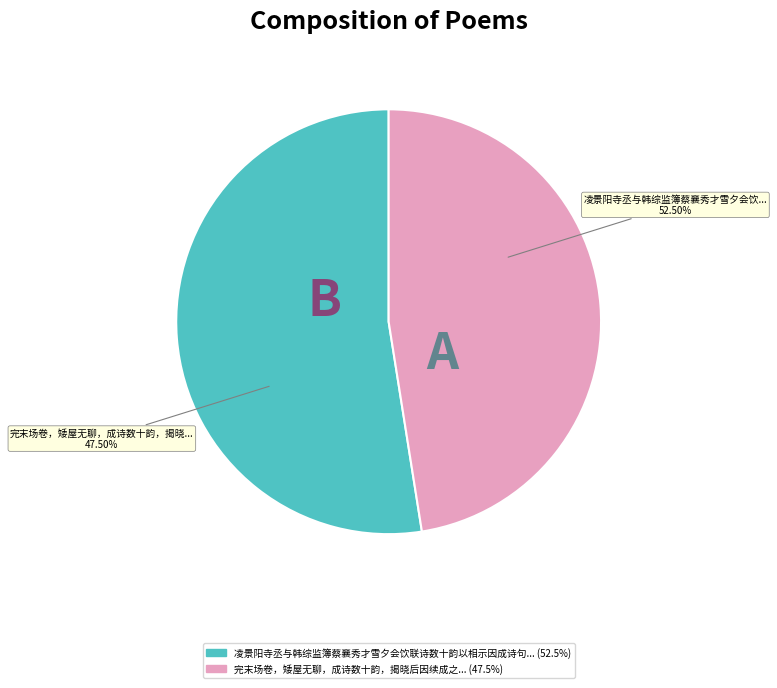

Combined, do 凌景阳寺丞与韩综监簿蔡襄秀才雪夕会饮联诗数十韵以相示因成诗句 and 完末场卷，矮屋无聊，成诗数十韵，揭晓后因续成之 account for over 50%?

Yes